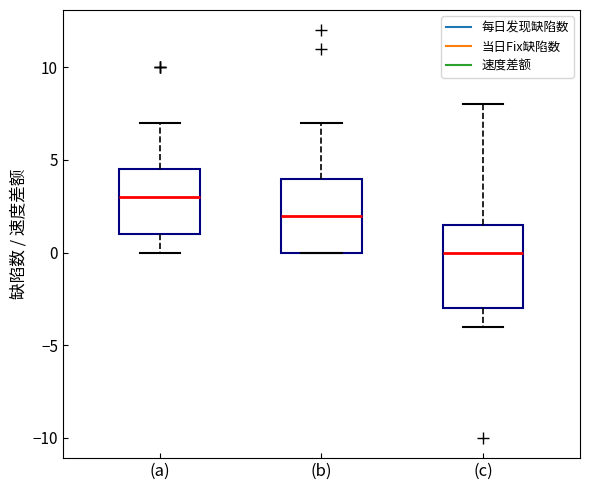

Reading left to right, transcribe this box plot: for each box, give where its median line is, the range the box spans, and where its two whiskers end, as read against the y-axis. The values are not printed on the chart, so give them approximately, as read against the axis.

(a): median 3.0, box 1.0 to 4.5, whiskers 0.0 to 7.0
(b): median 2.0, box 0.0 to 4.0, whiskers 0.0 to 7.0
(c): median 0.0, box -3.0 to 1.5, whiskers -4.0 to 8.0